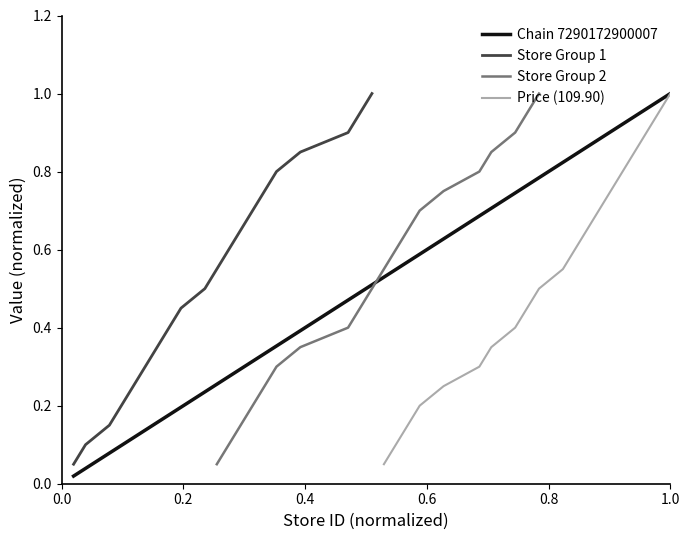

Is it true that the value at 5 is 0.3?

False